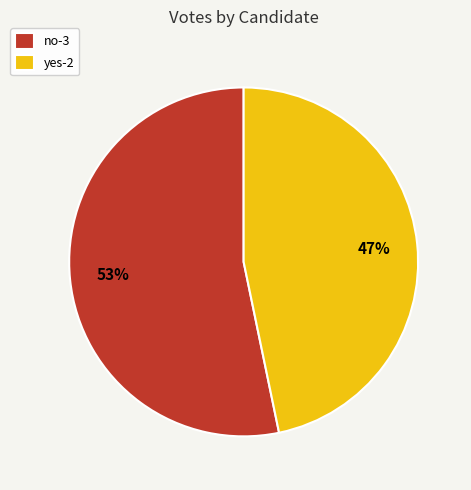

The no-3 slice represents 53% of the pie. True or false?

True